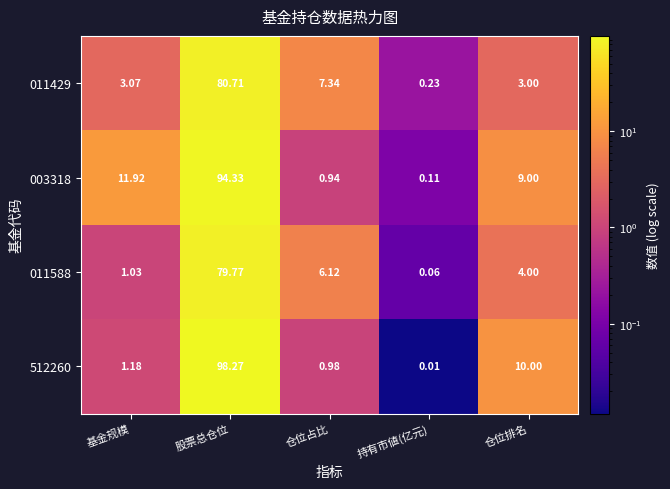

Where is 011429 nearest to the value 40?

仓位占比